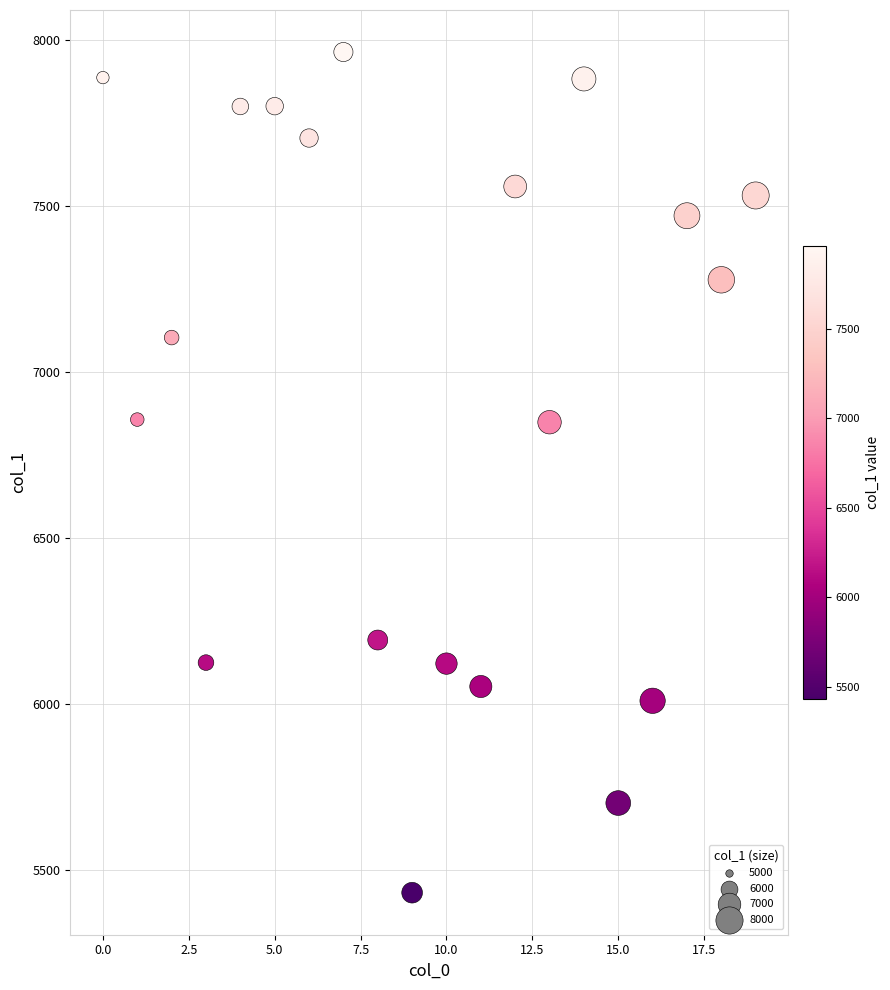

What is the range of Y values (max minus min)?

2532